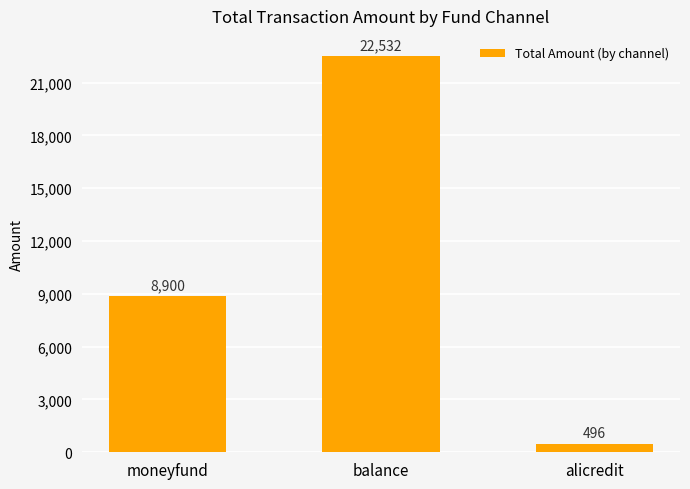

How many bars are there in total?

3